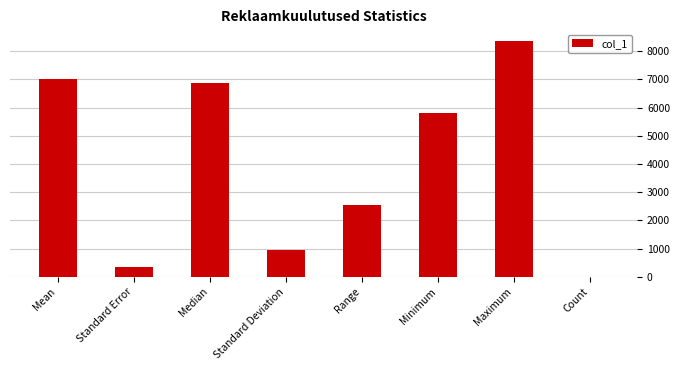

The chart shows a value of 13340.7 at Maximum. True or false?

False